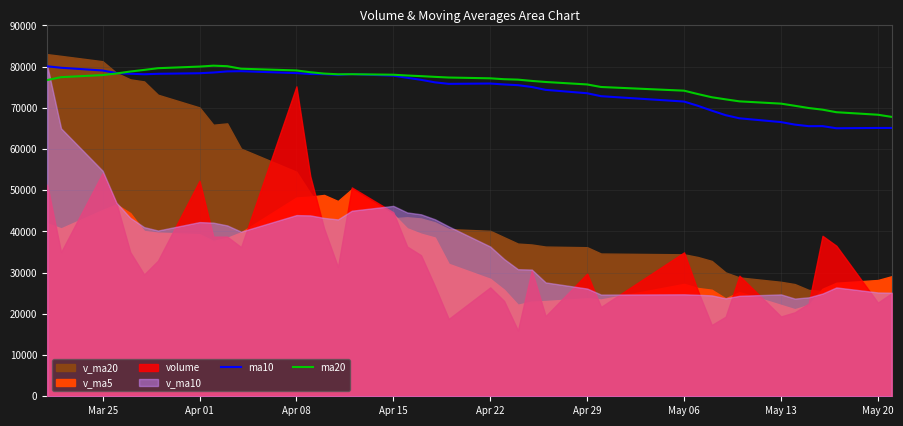

What is the maximum value for ma10?

80088.0